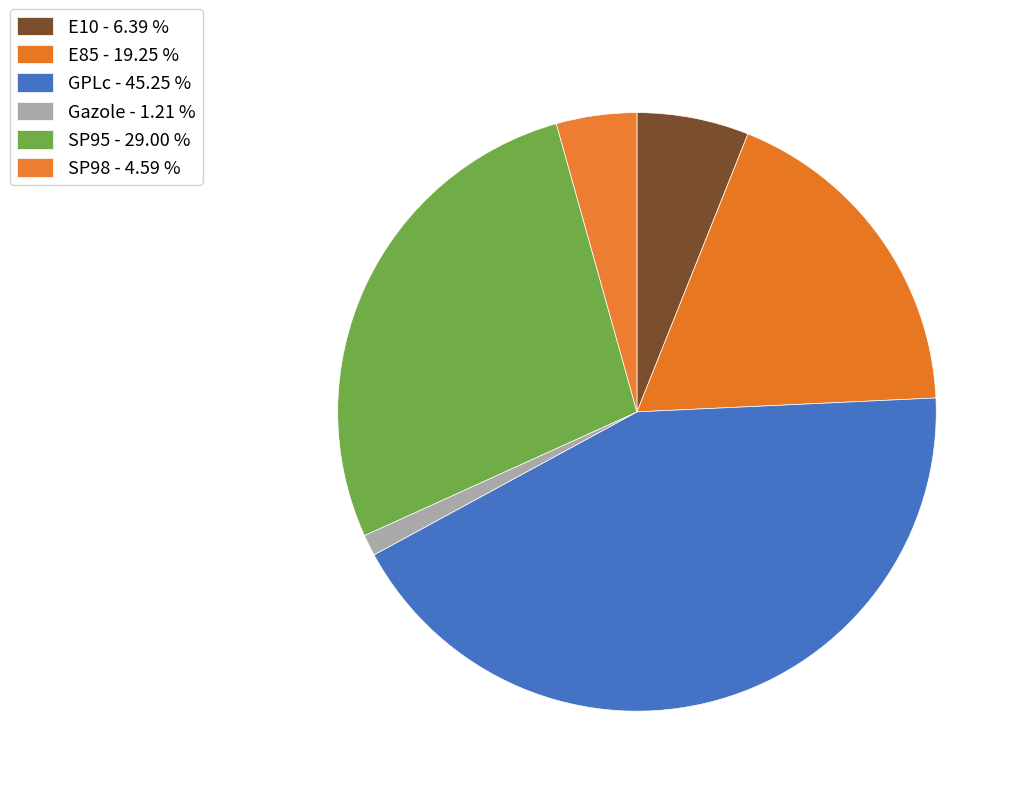

Count the number of slices in the pie.

6